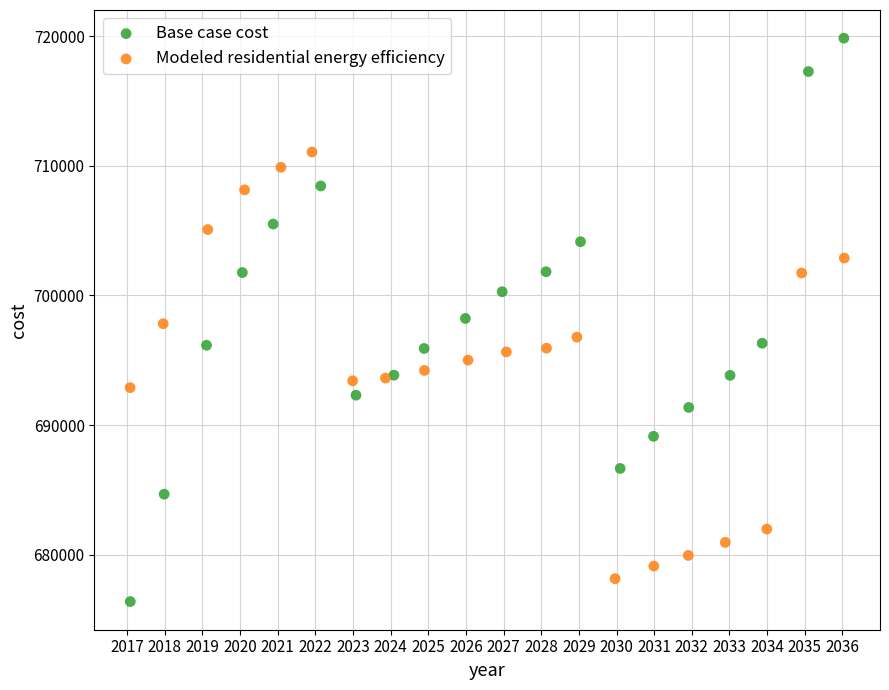

Which series has the widest spread of Y values?

Base case cost